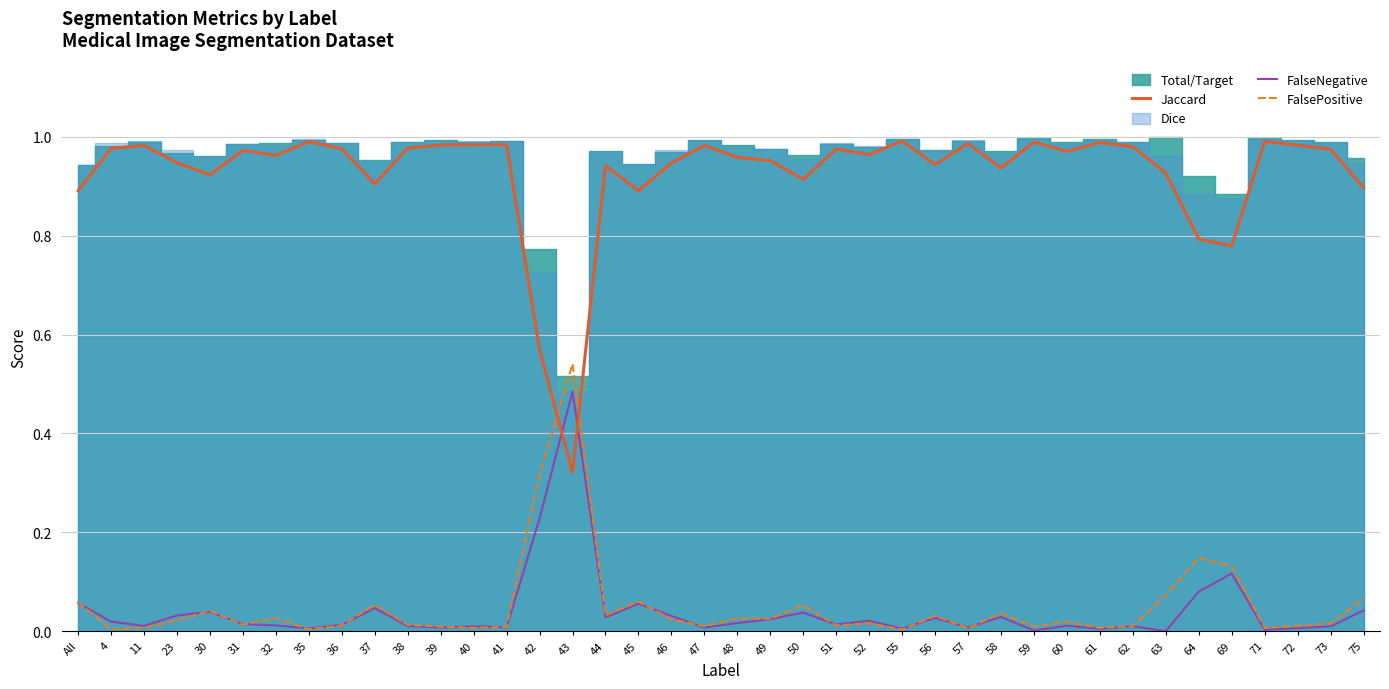

Is it true that FalseNegative equals 0.2 at 69?

False